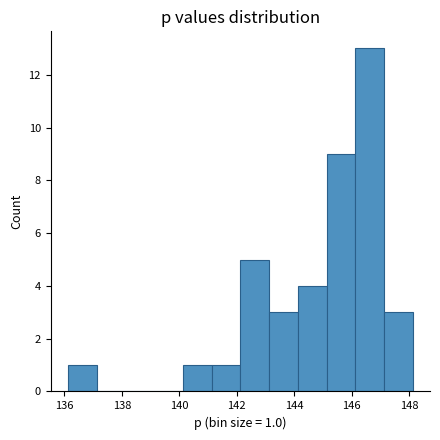

Which range on the x-axis has the tallest bar?

146.2 to 147.2